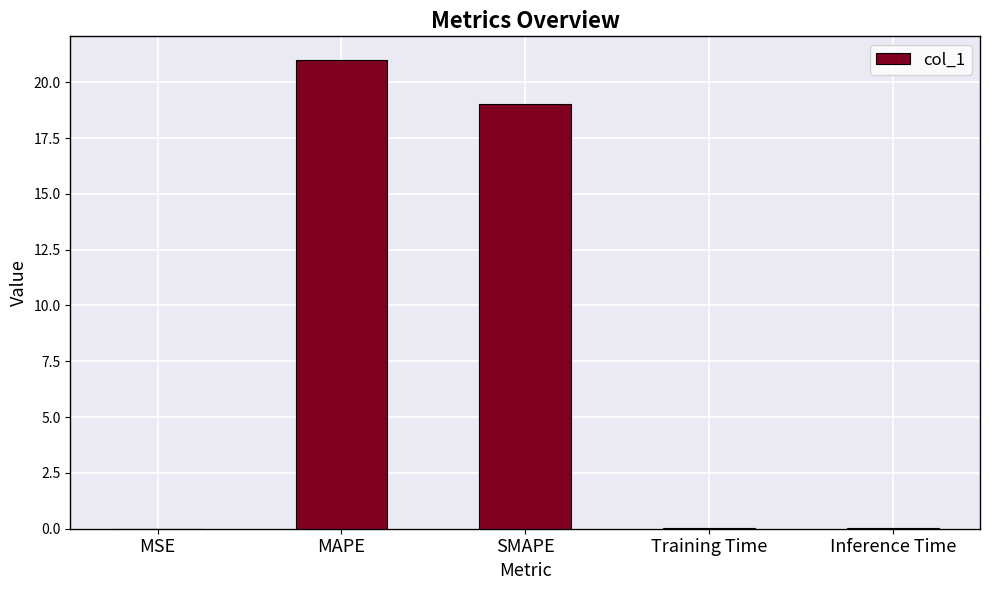

Which has a higher value, SMAPE or MSE?

SMAPE